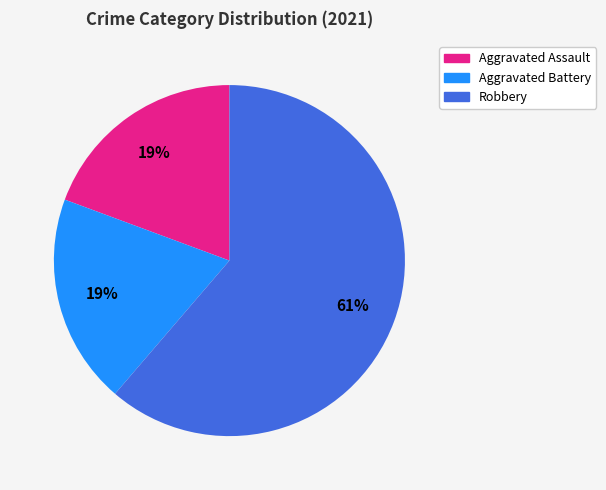

To the nearest percent, what is the average slice percentage?

33%